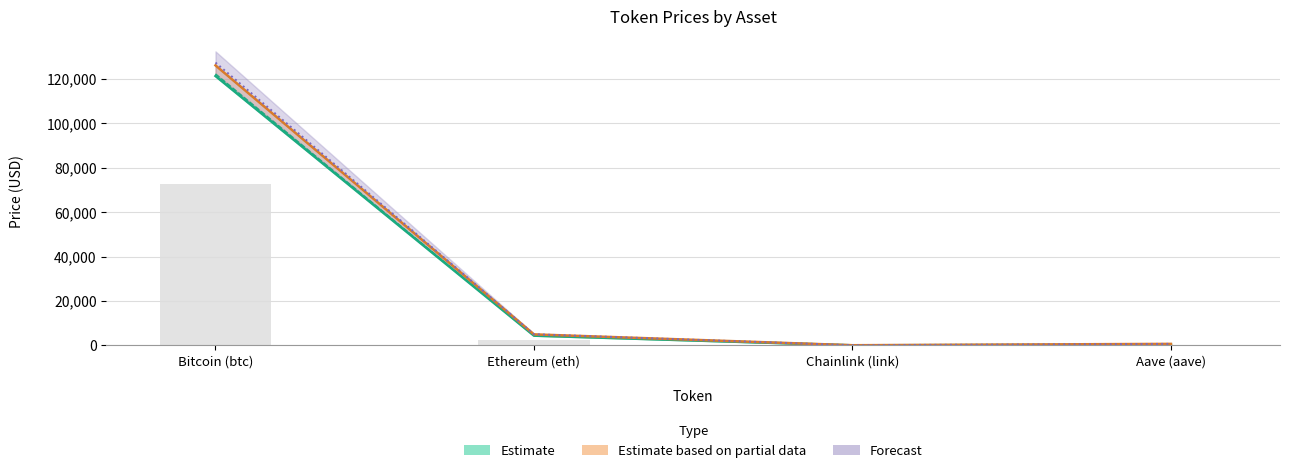

At how many categories does at least one series exceed 19877?

1